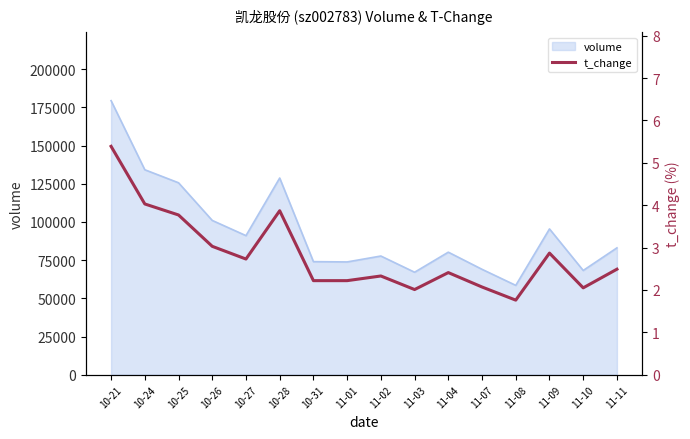

What value does the data have at 11-02?

2.3